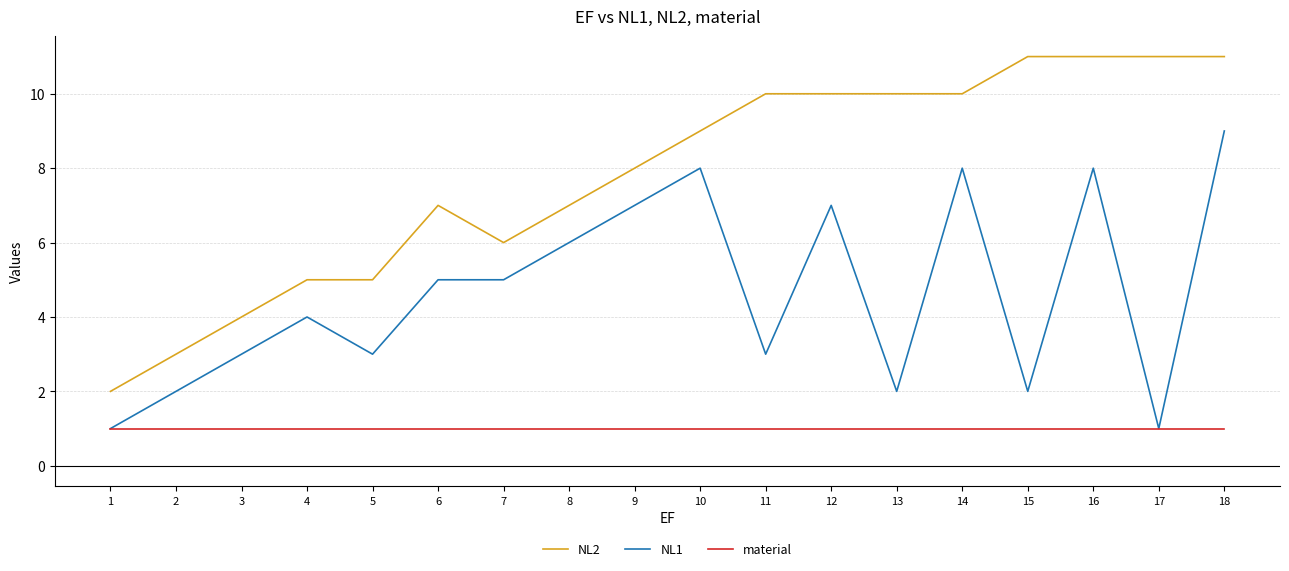

What are all the series names shown in the legend?

NL2, NL1, material